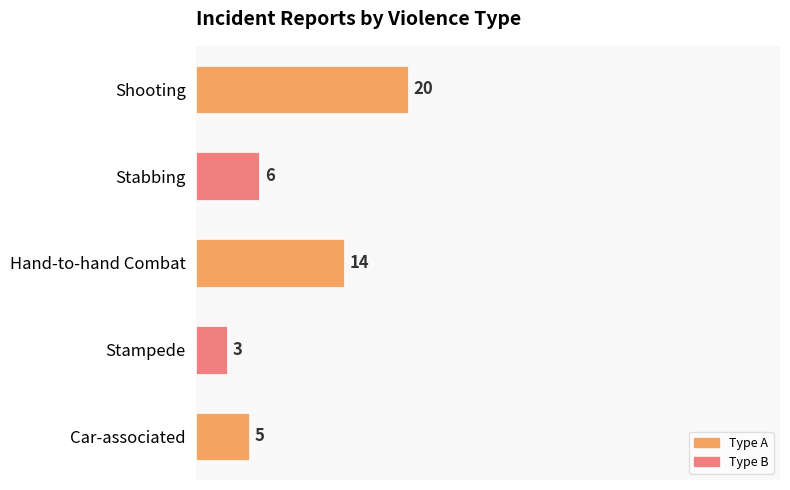

Which has a higher value, Hand-to-hand Combat or Shooting?

Shooting